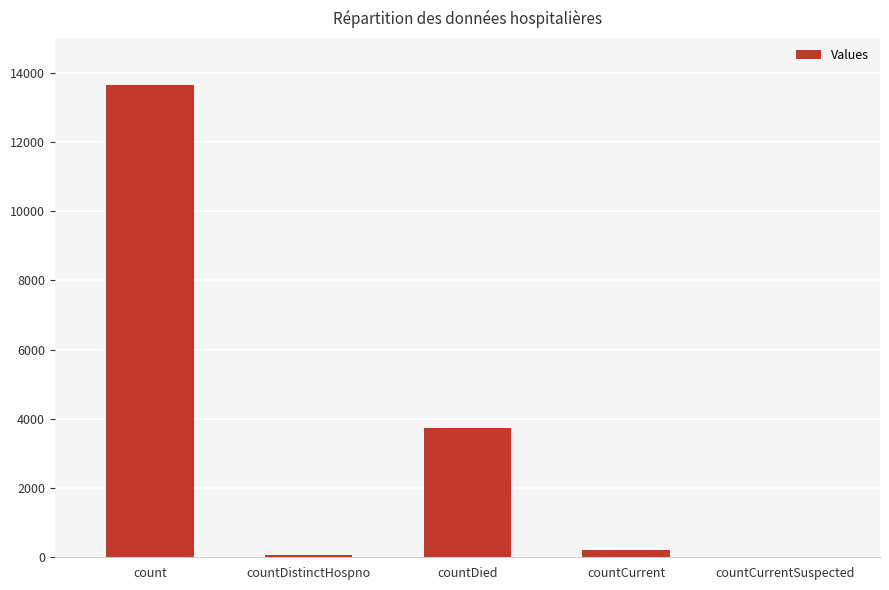

Is it true that the value at countCurrentSuspected is 7699?

False